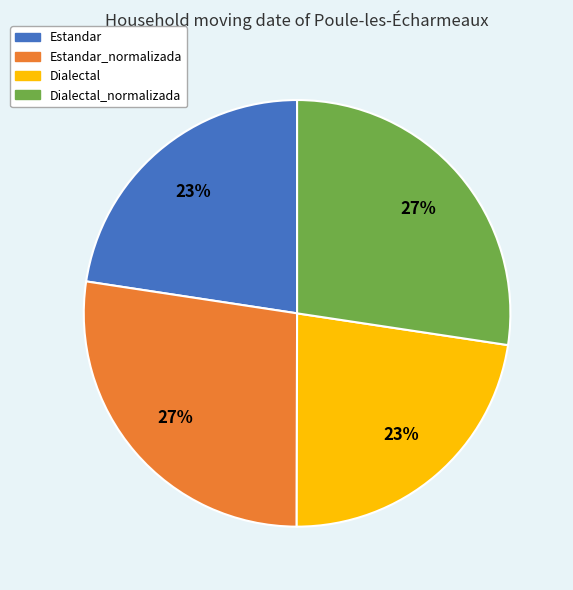

To the nearest percent, what is the average slice percentage?

25%